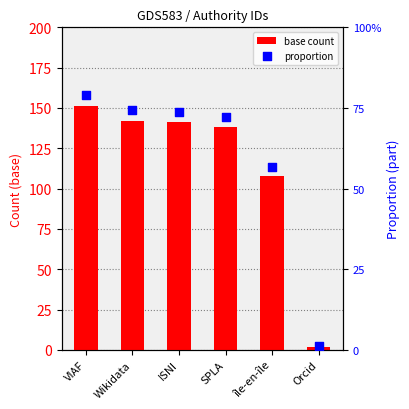

At which category is the sum across all series the highest?

VIAF